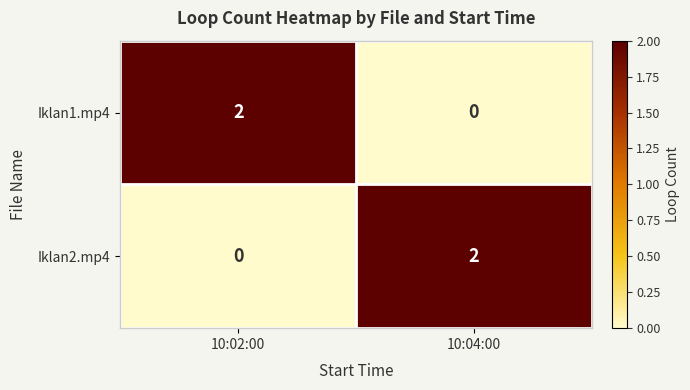

Reading right to left, what are all the values shown in this chart?

Iklan1.mp4: 0	2
Iklan2.mp4: 2	0